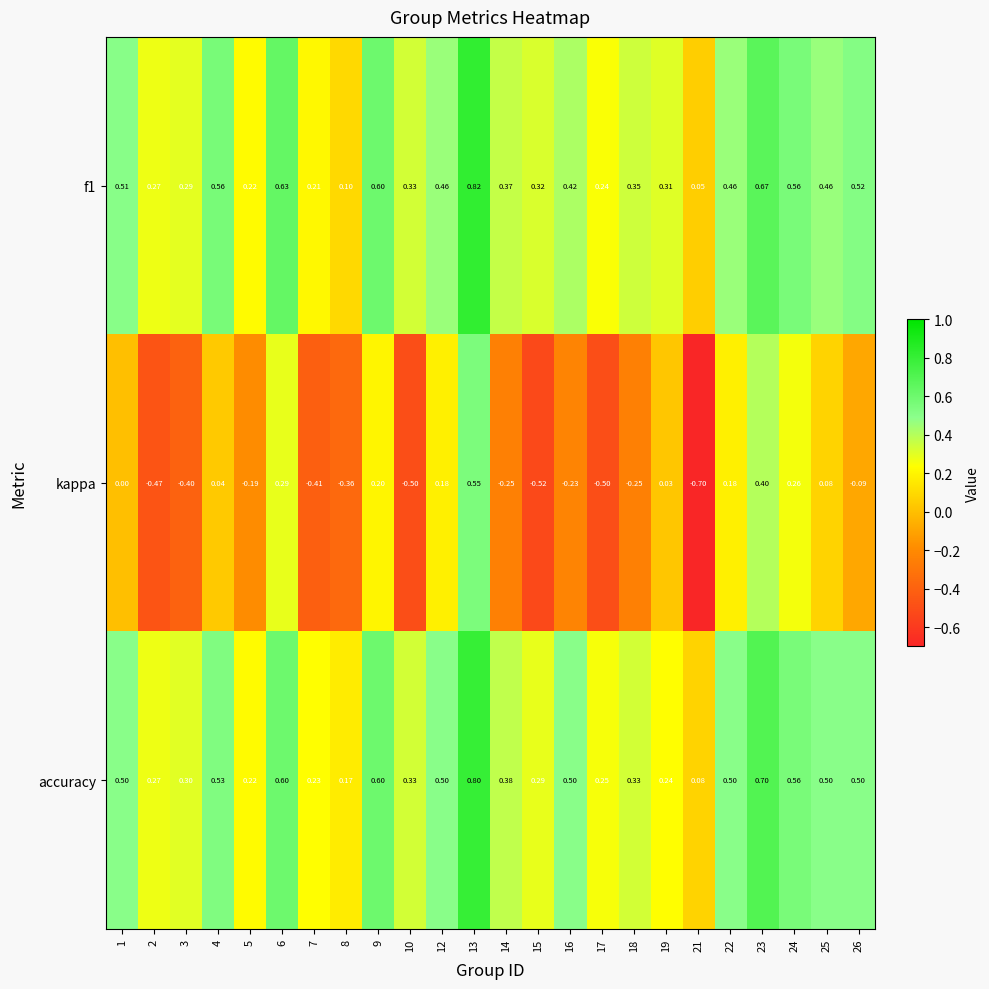

Is the value of kappa at 24 greater than the value of accuracy at 16?

No